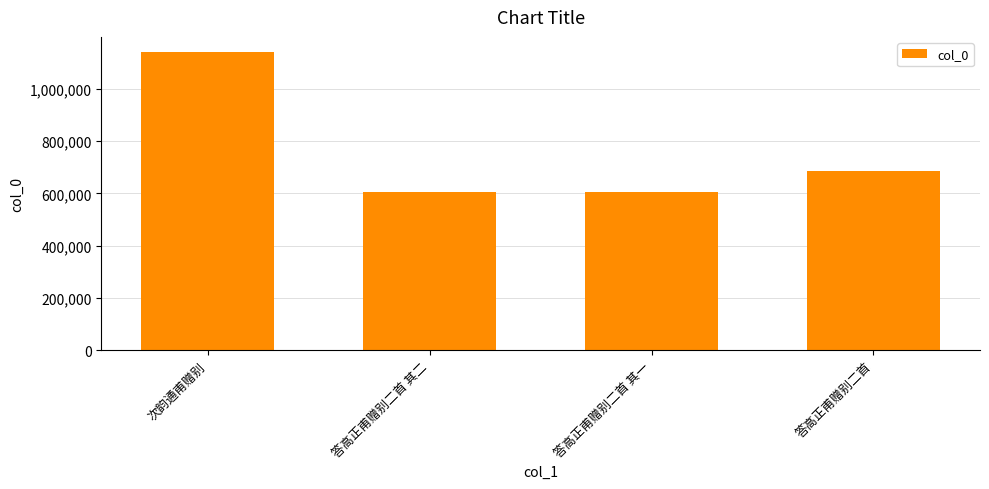

The chart shows a value of 606044 at 答高正甫赠别二首 其一. True or false?

True